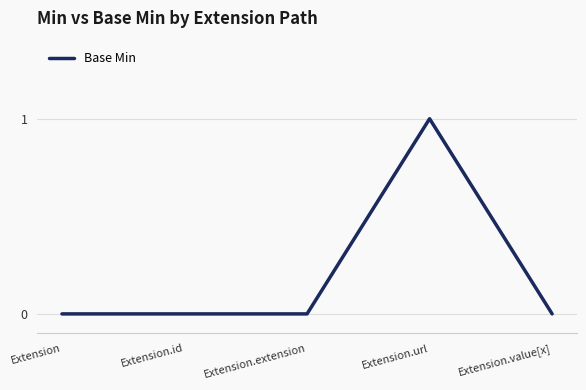

Reading left to right, list all the values displayed in this chart.

0	0	0	1	0